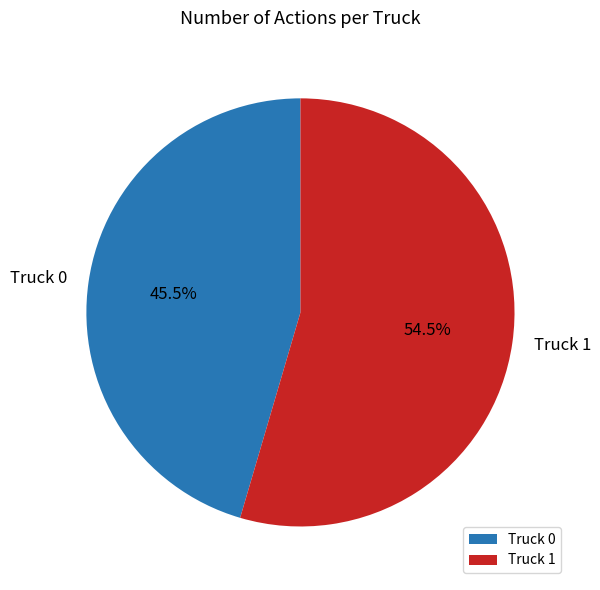

How many segments does this pie chart have?

2